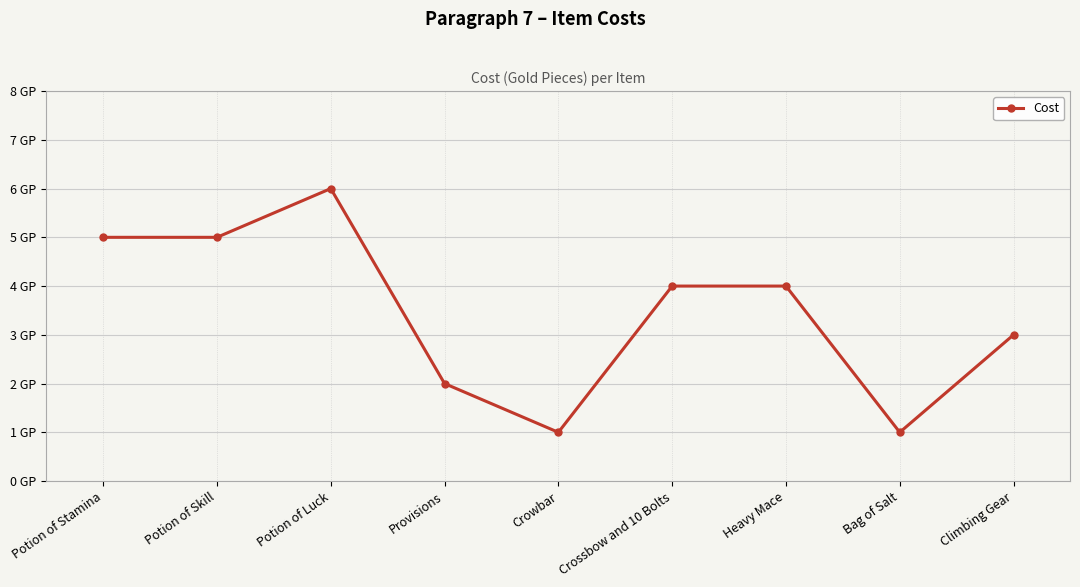

Read the value at Potion of Skill.

5